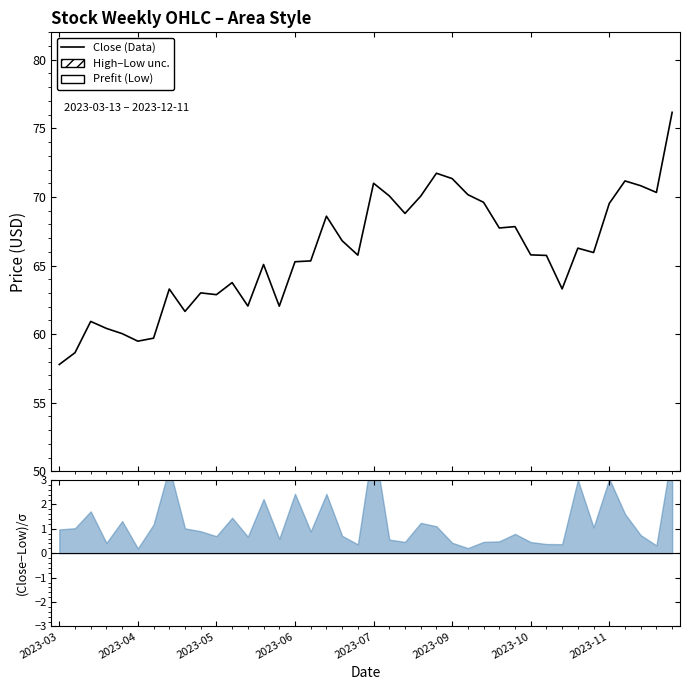

What is the difference between the maximum and minimum values?

18.4